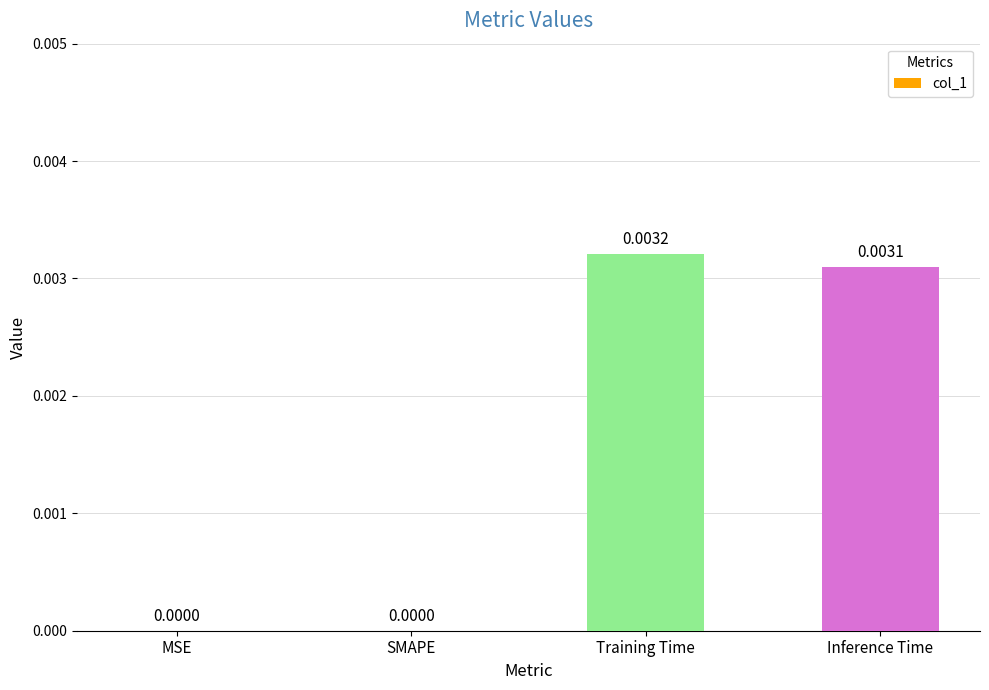

Between Training Time and Inference Time, which is larger?

Training Time